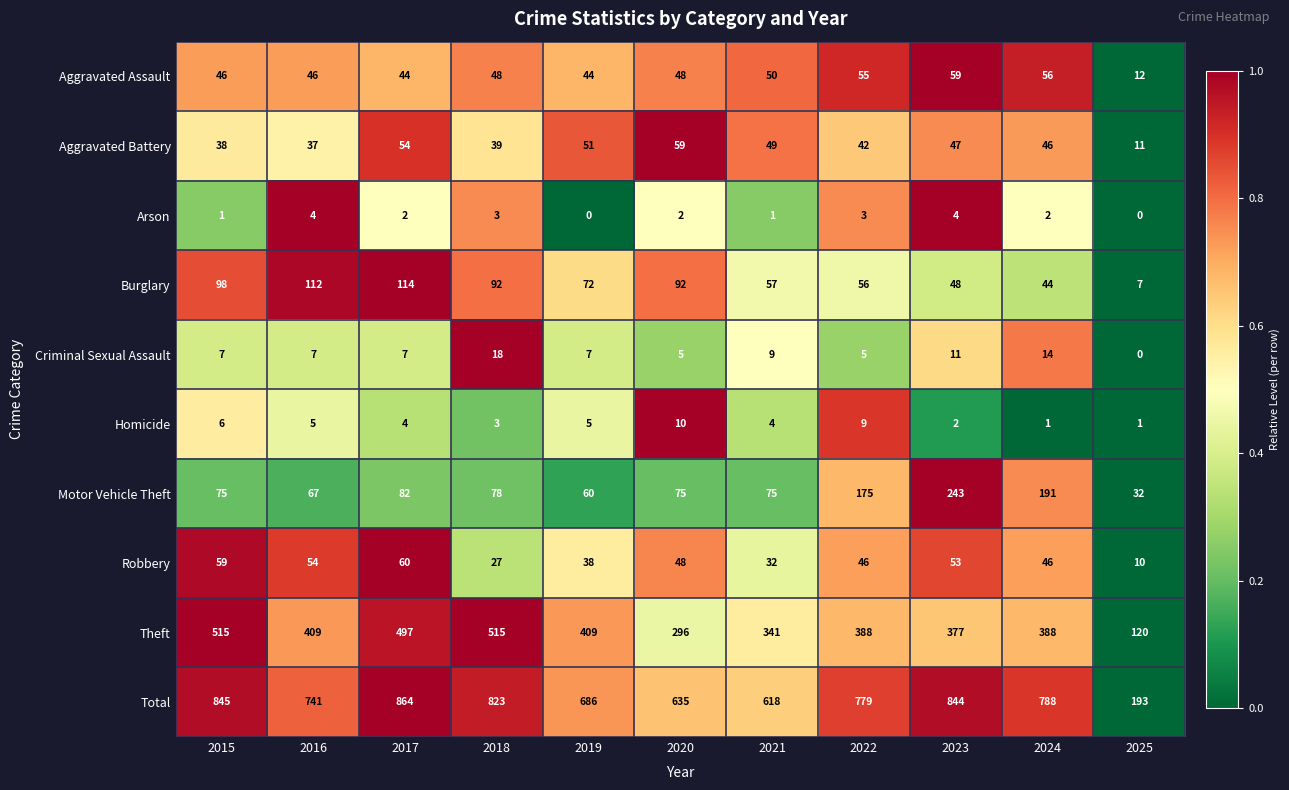

Which series changed the most between 2019 and 2020?

Theft